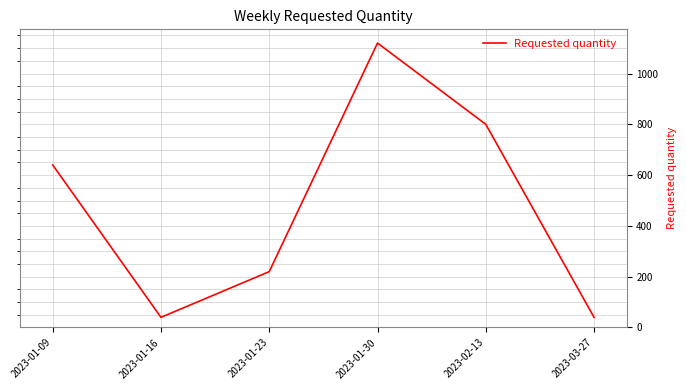

What is the difference between the values at 2023-01-09 and 2023-03-27?

600